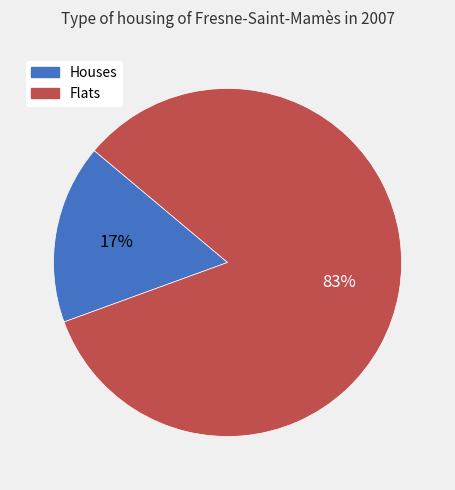

To the nearest percent, what is the average slice percentage?

50%